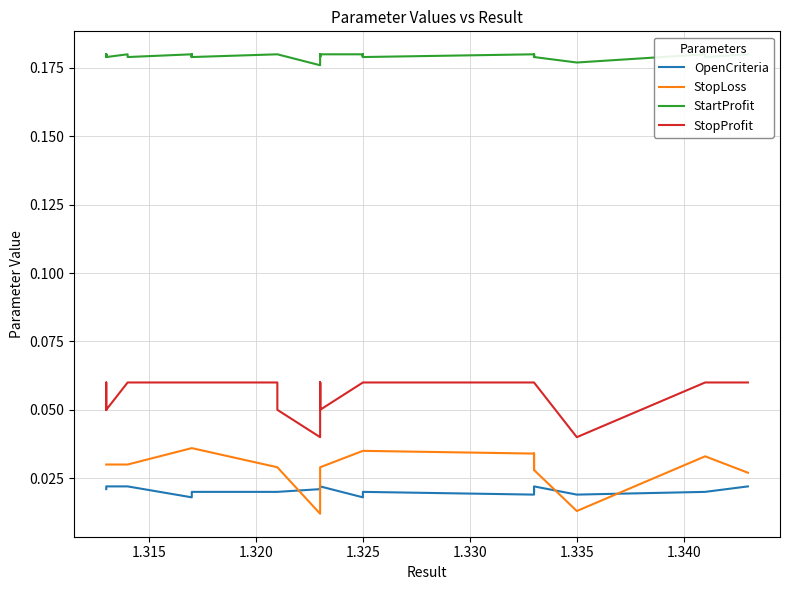

The OpenCriteria series shows 0.0 at 1.325. True or false?

True